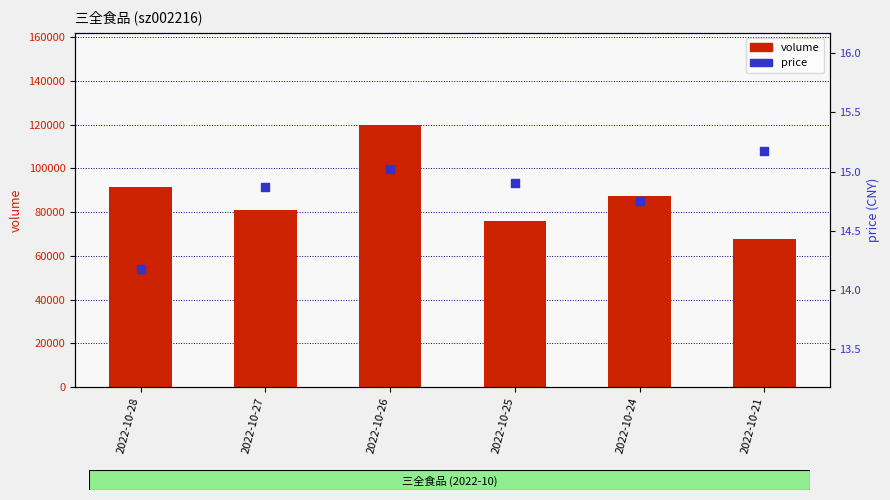

What are all the series names shown in the legend?

volume, price